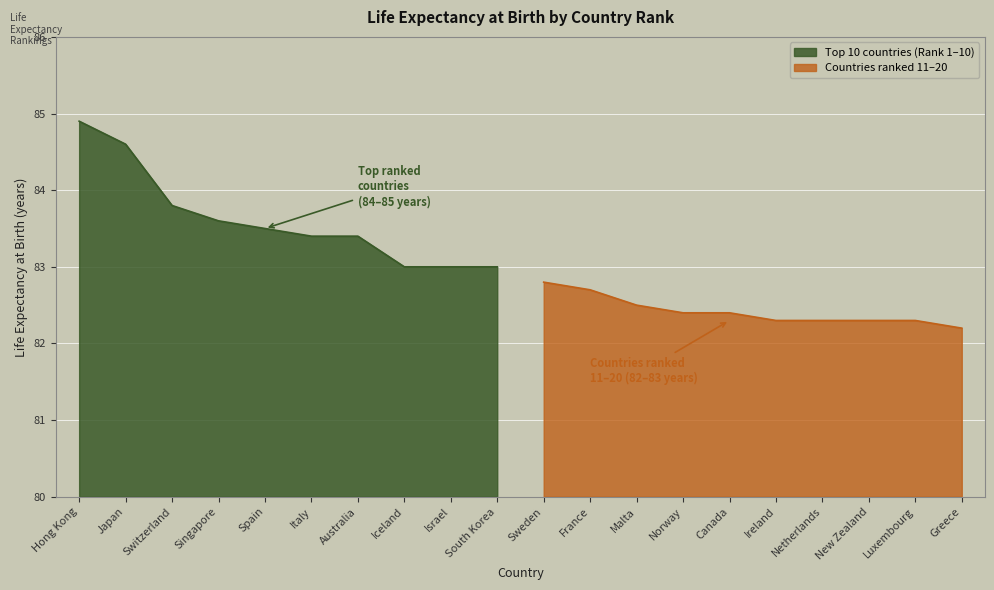

Between New Zealand and Sweden, which is larger?

Sweden